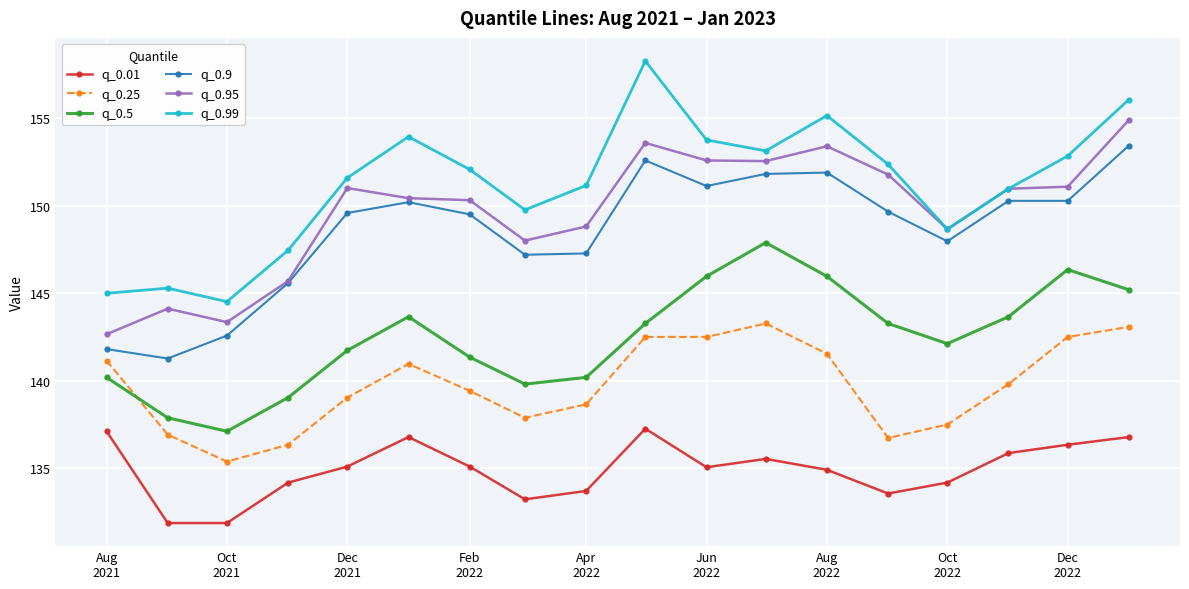

How many lines are shown in the chart?

6